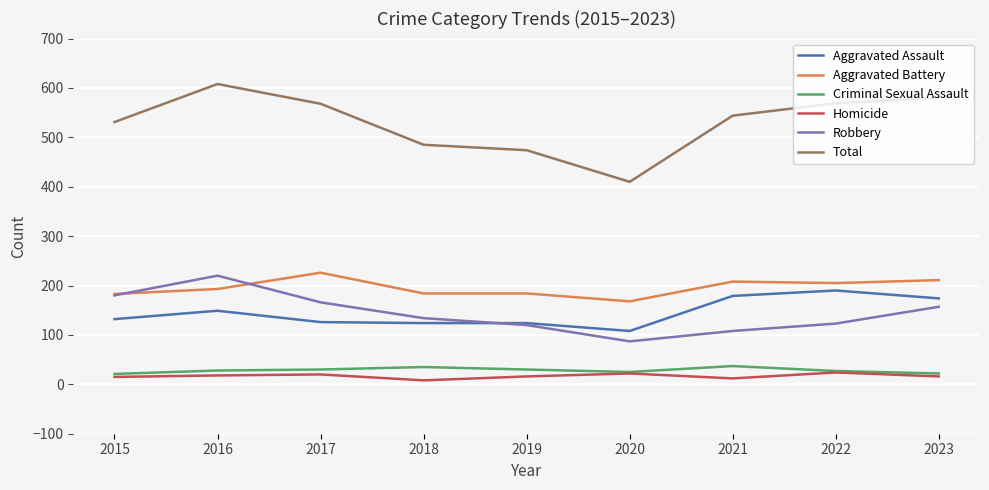

At which category is the sum across all series the highest?

2016